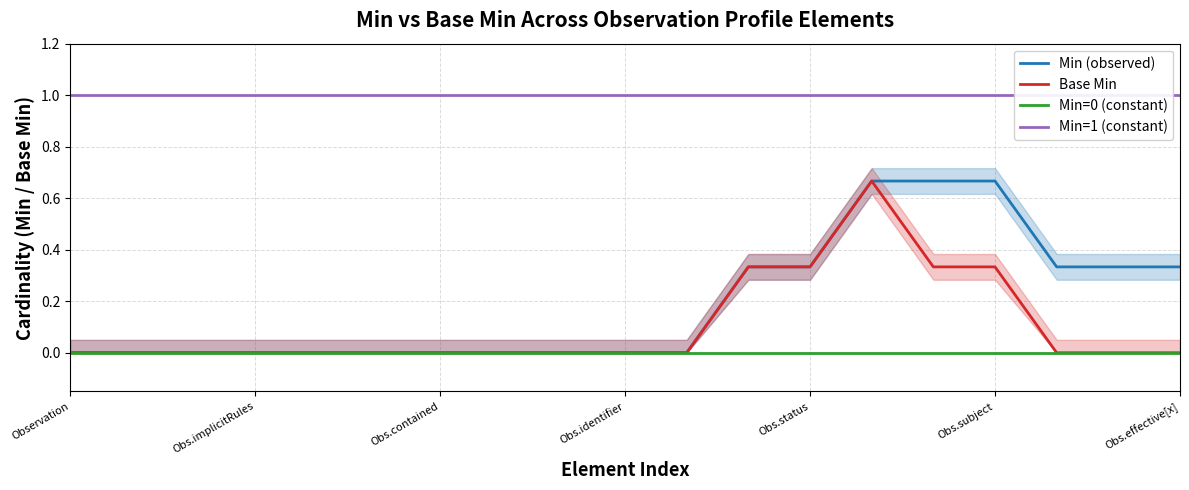

True or false: Min=0 (constant) has more than 0 interior local peaks.

False